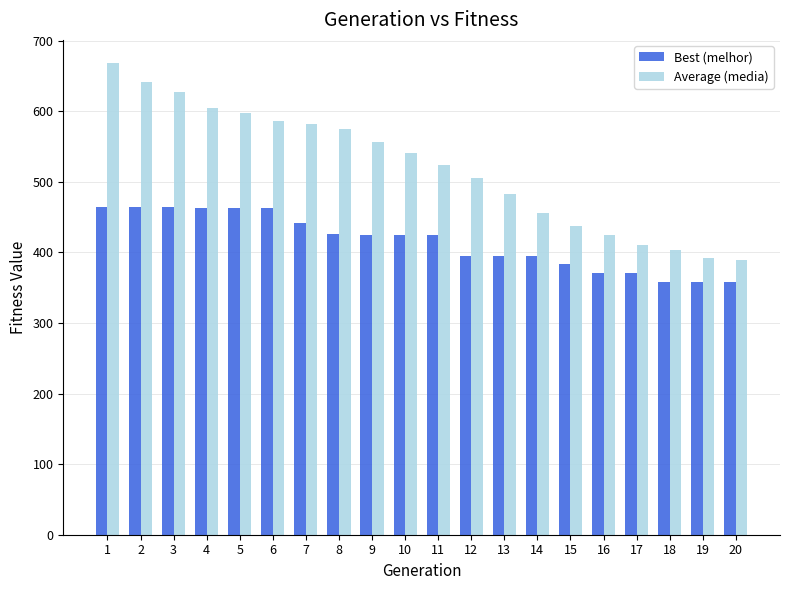

True or false: Best (melhor) has a value of 818.0 at 4.

False